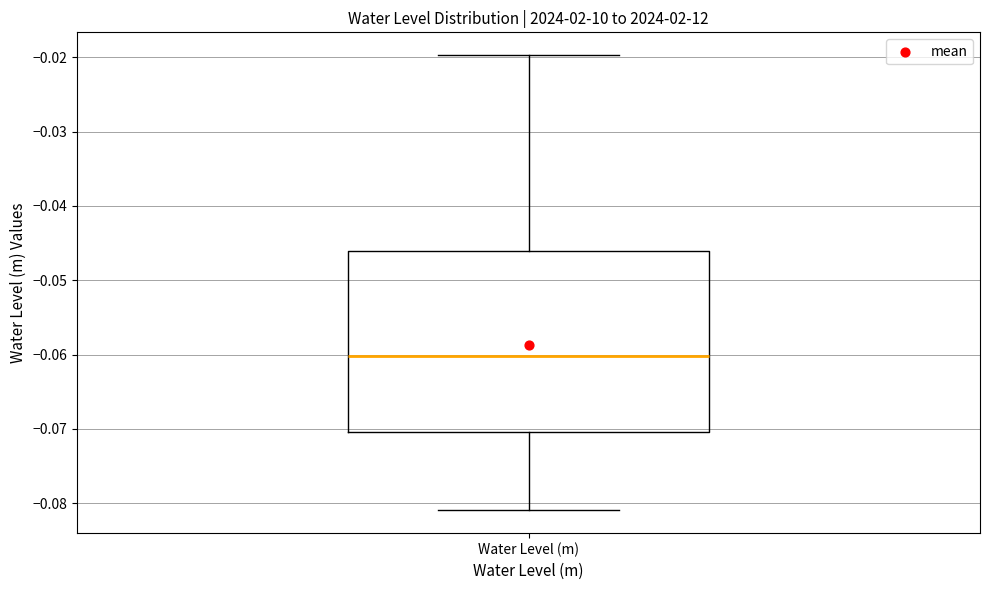

Where does the median line of the box for Water Level (m) sit on the y-axis? The values are not printed on the chart, so give them approximately, as read against the axis.

-0.060